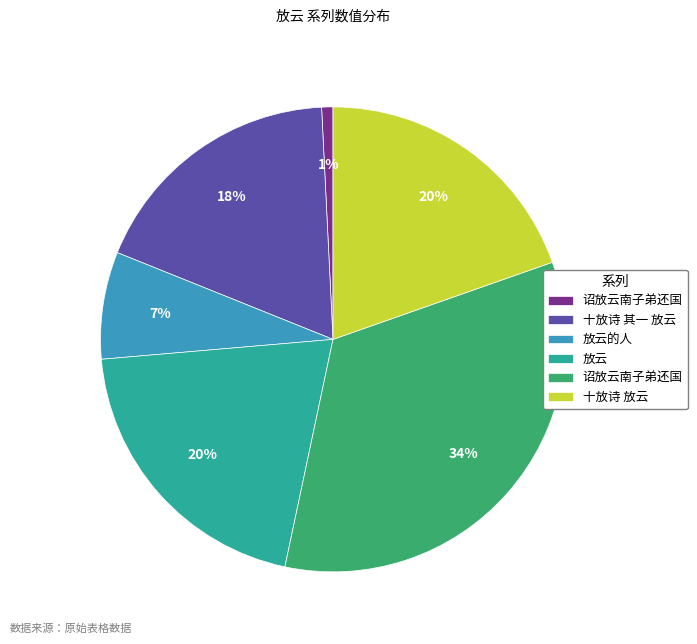

To the nearest percent, what is the difference between the largest and smallest slice percentages?

33%